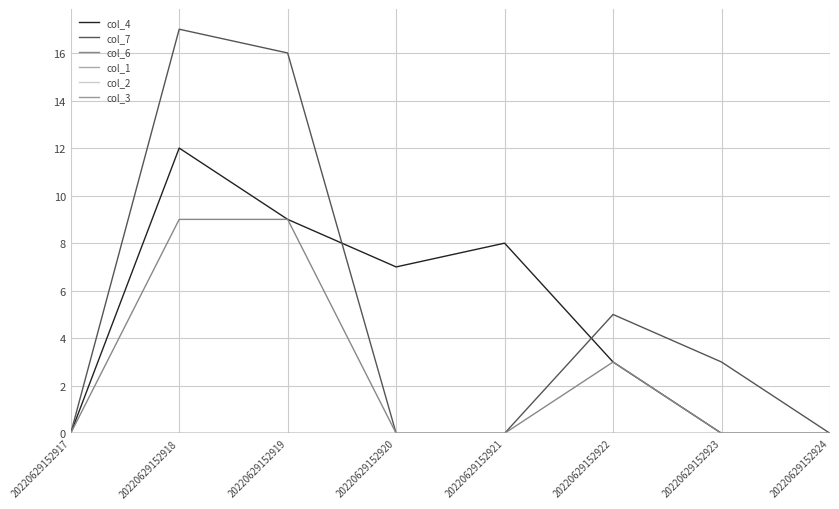

At which category does col_7 reach its first local peak?

20220629152918